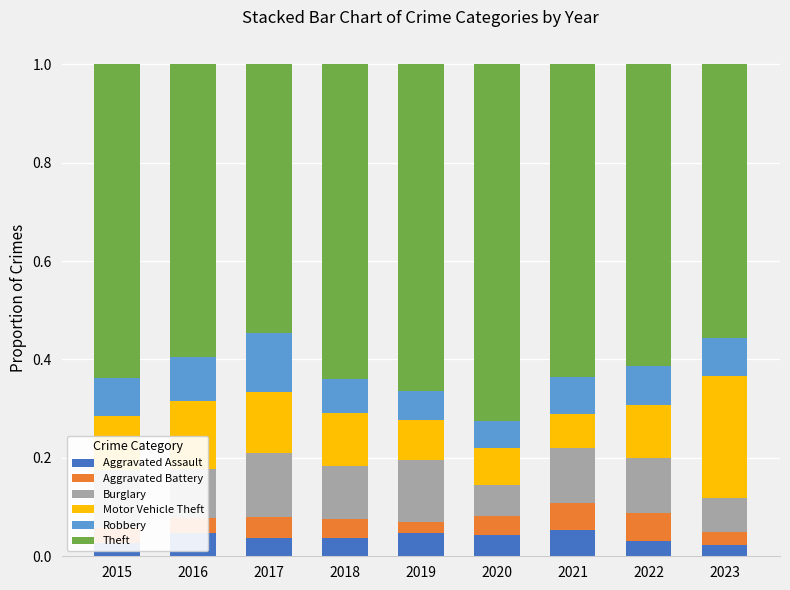

What is the total value across all series at 2016?

1.0